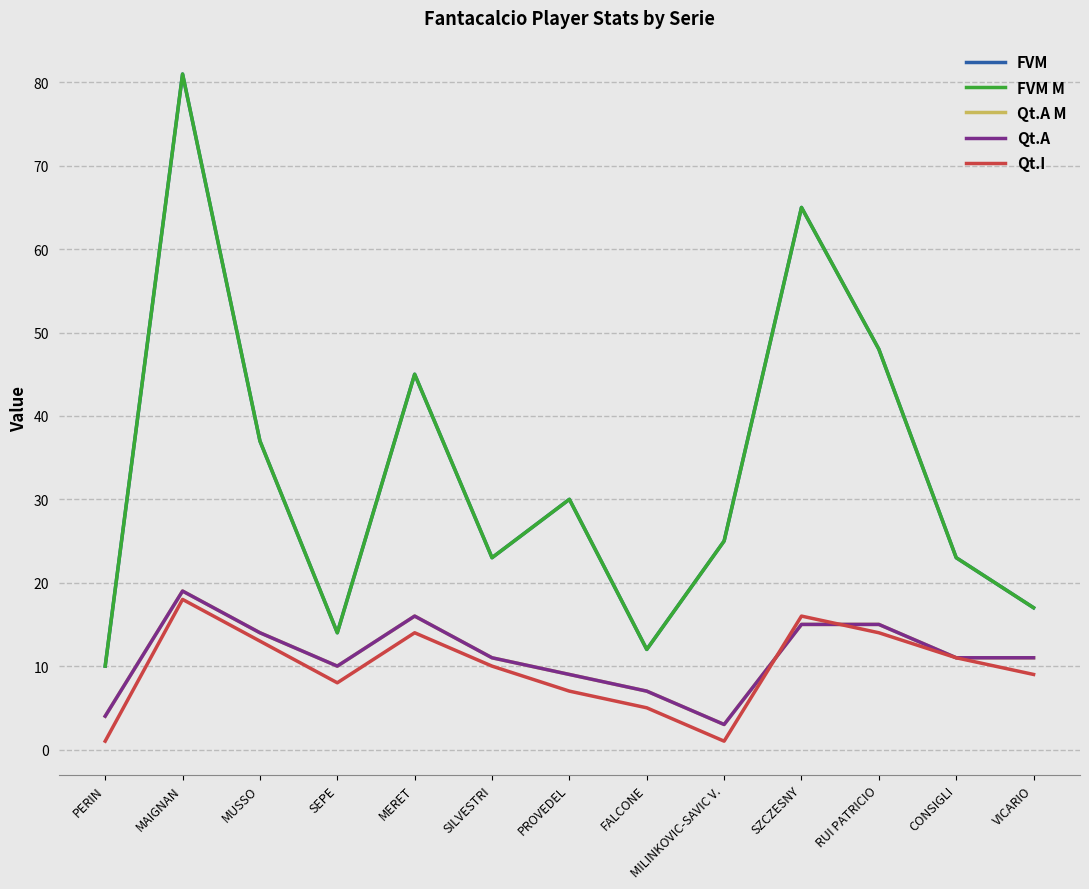

True or false: FVM M and Qt.I intersect in this chart.

False